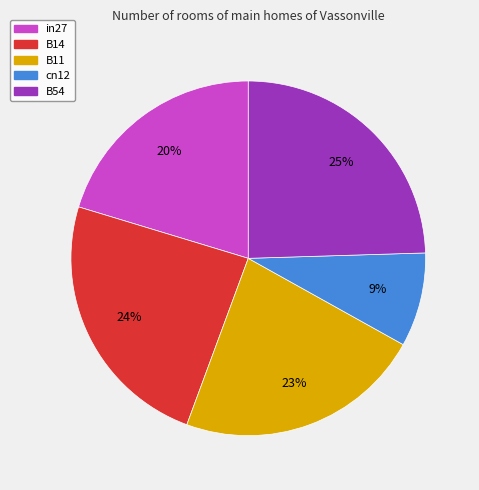

Which category has the smallest portion of the pie?

cn12